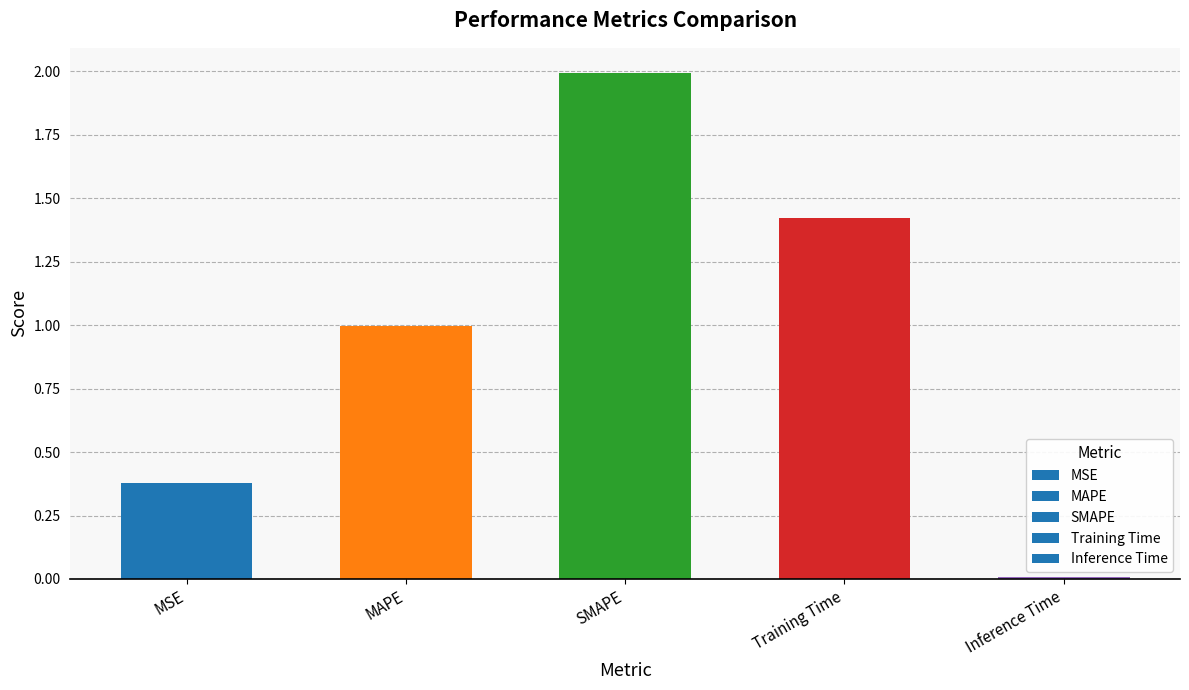

The value at SMAPE is 2.0. True or false?

True